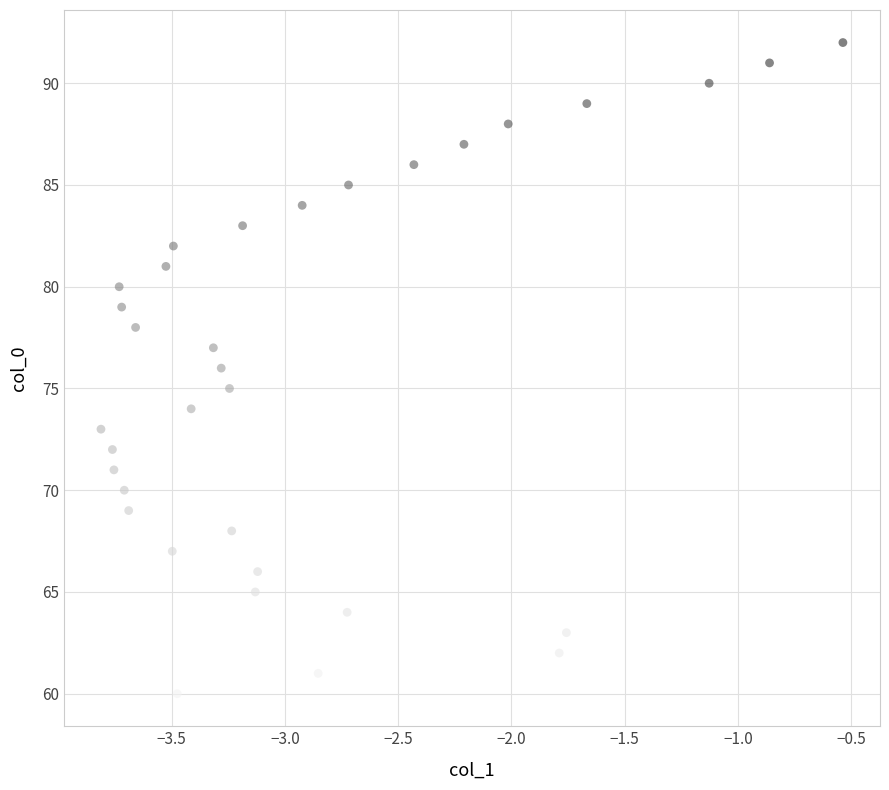

What is the range of Y values (max minus min)?

32